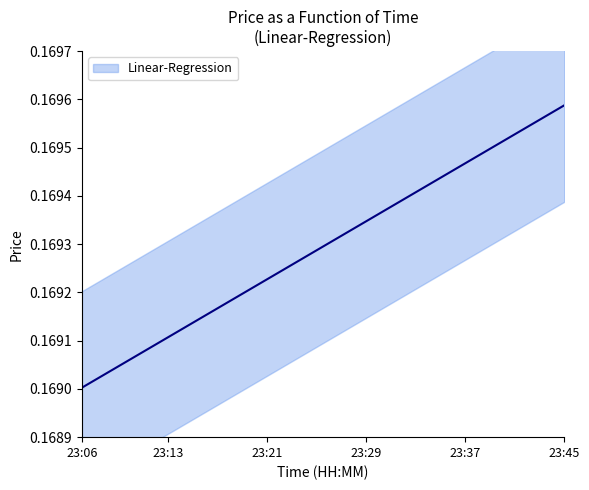

List the labels in order of value, largest first.

23:45, 23:44, 23:43, 23:42, 23:41, 23:40, 23:39, 23:38, 23:37, 23:36, 23:35, 23:34, 23:33, 23:32, 23:31, 23:30, 23:29, 23:28, 23:27, 23:26, 23:25, 23:24, 23:23, 23:22, 23:21, 23:20, 23:19, 23:18, 23:17, 23:16, 23:15, 23:14, 23:13, 23:12, 23:11, 23:10, 23:09, 23:08, 23:07, 23:06